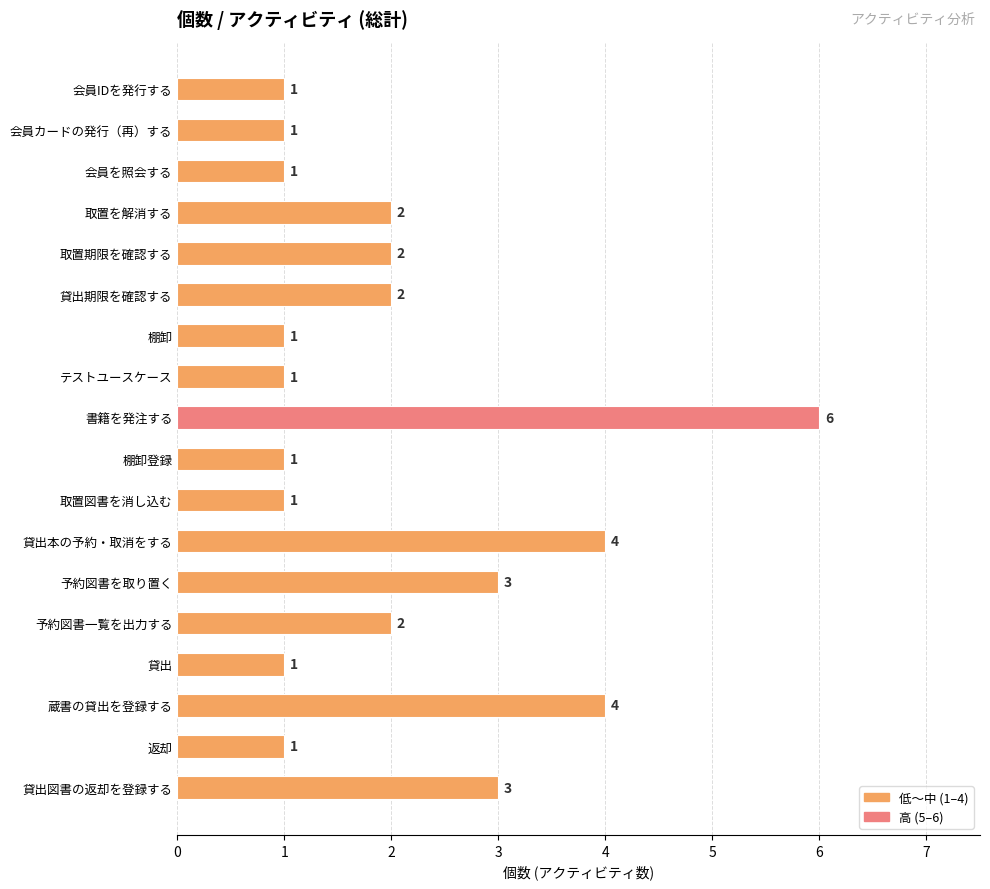

Count the values in the range 1 to 3.

15